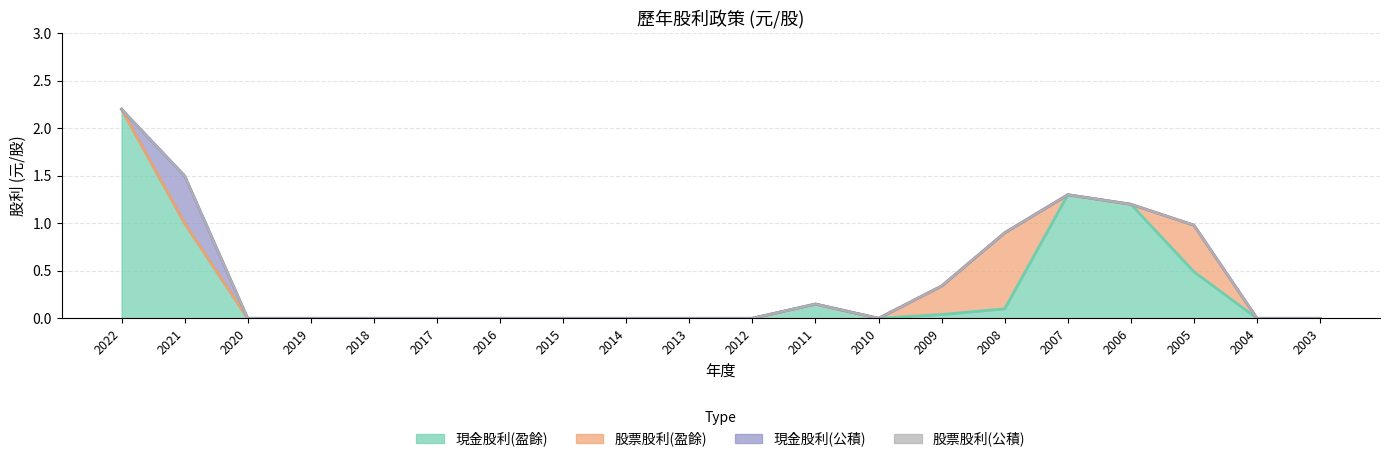

Which series changed the most between 2010 and 2009?

股票股利(盈餘)